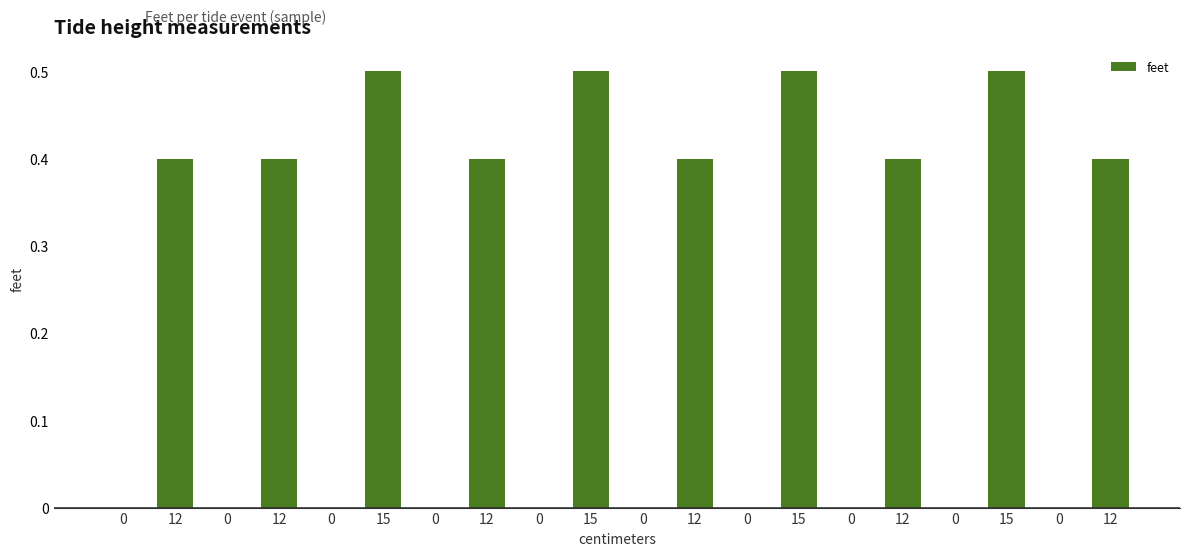

Which category has the highest value across all series?

15